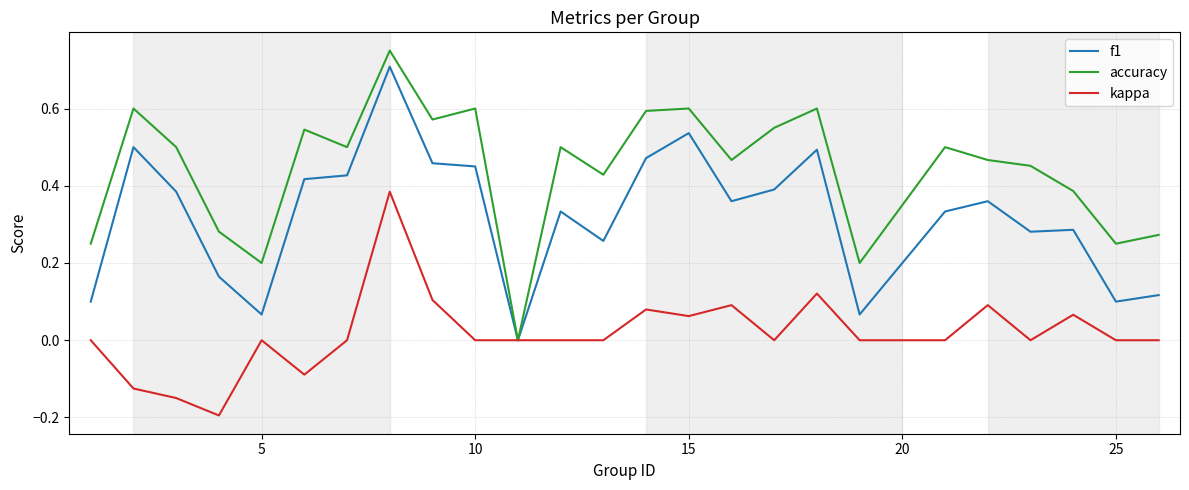

Which series has the widest spread of values?

accuracy